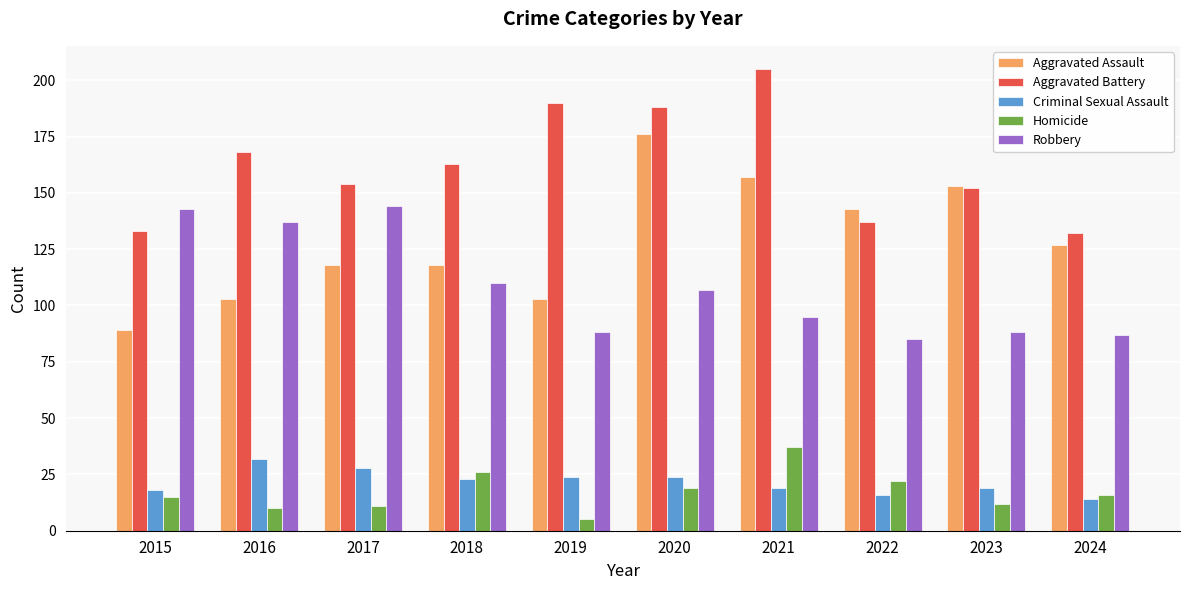

What is the value of the Aggravated Battery bar at the 1st from the left?

133